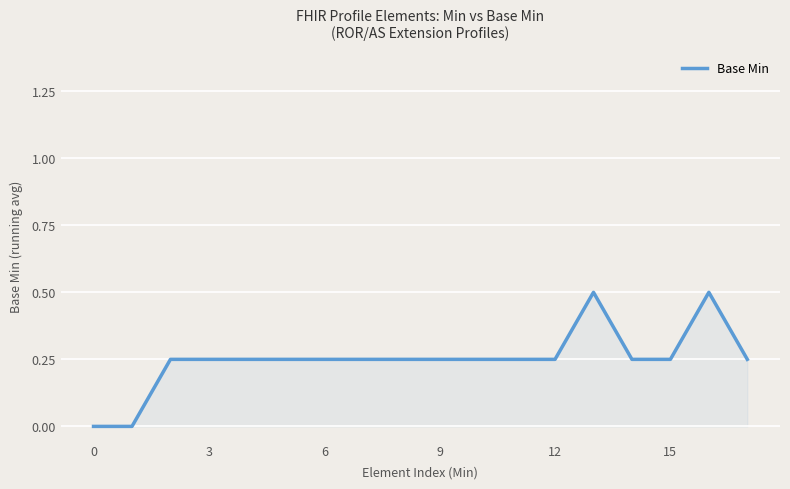

What is the maximum value shown in the chart?

0.5